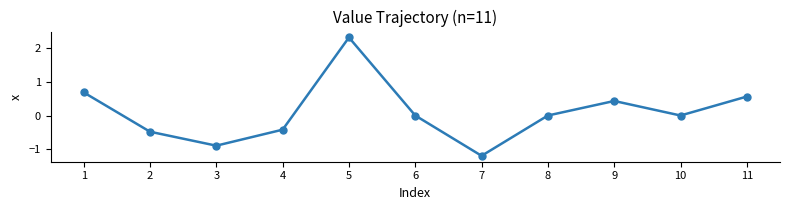

What is the minimum value shown in the chart?

-1.2